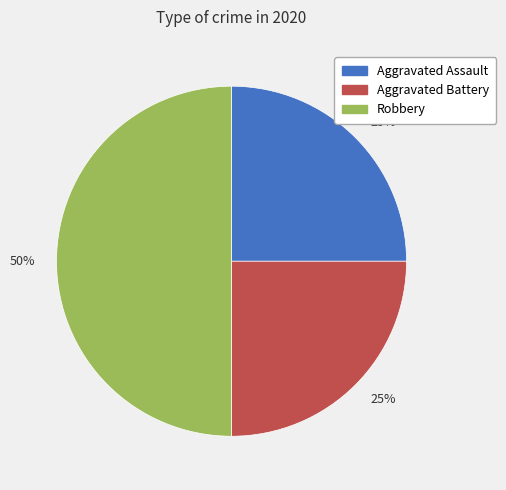

To the nearest percent, what is the average slice percentage?

33%